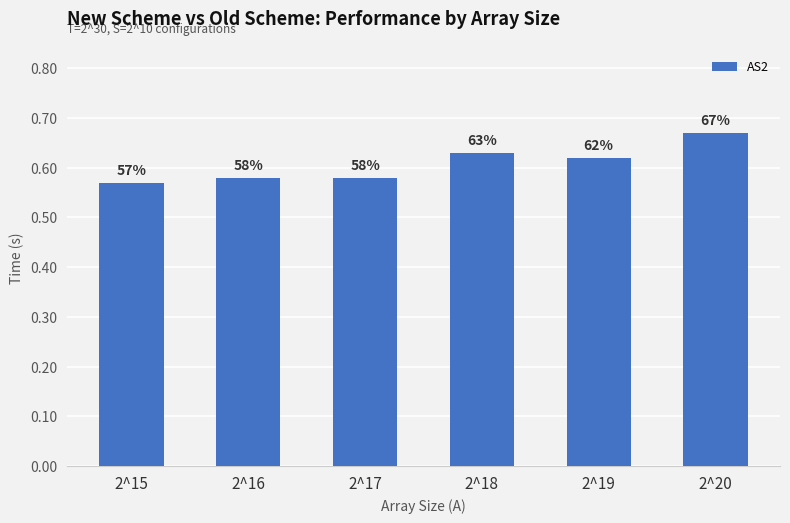

How many bars are there in total?

6